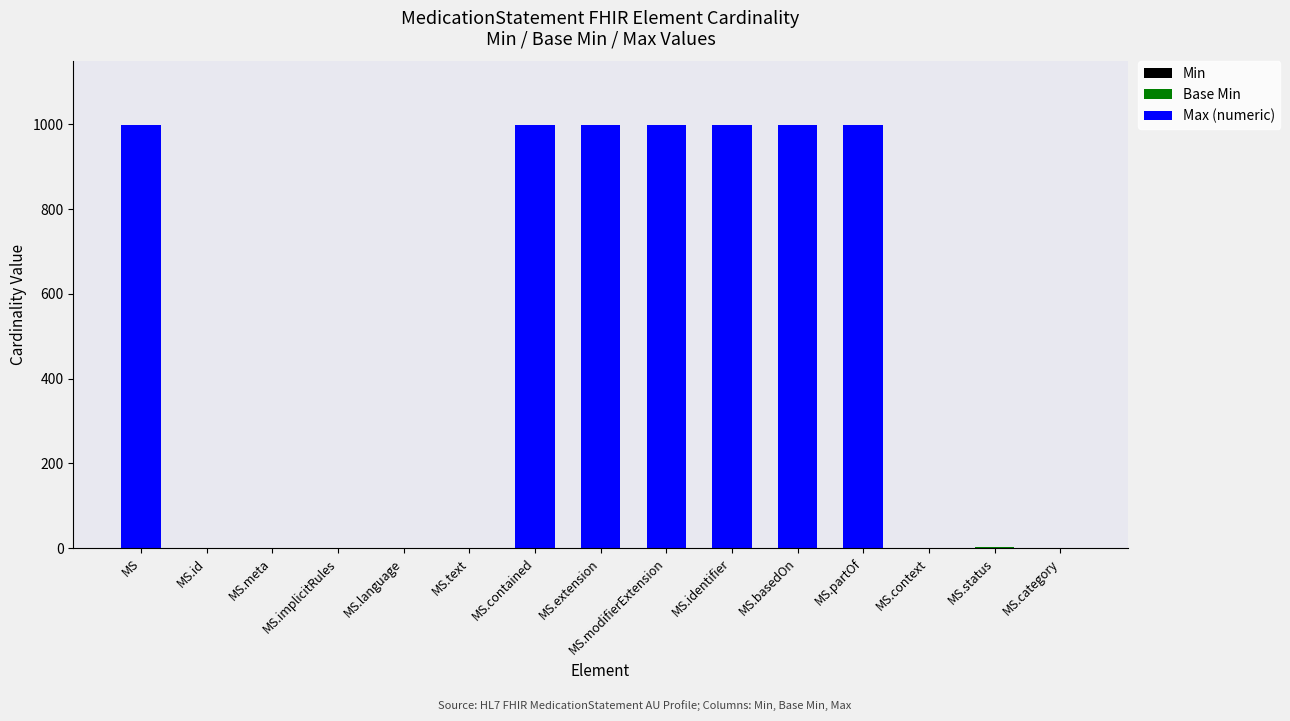

How many distinct data groups are displayed?

3